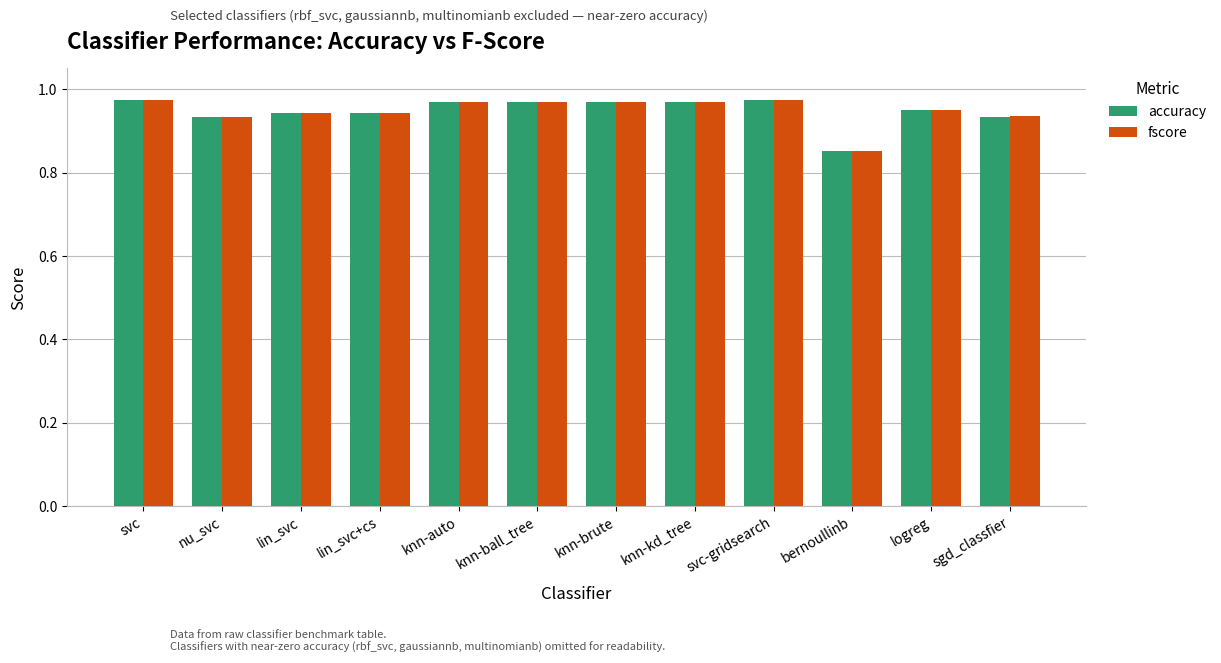

Which category has the lowest value across all series?

bernoullinb